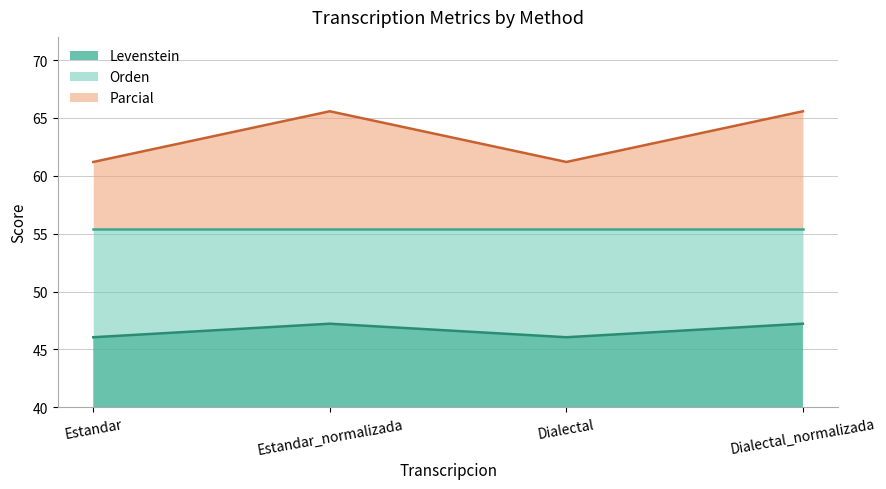

True or false: Levenstein has a value of 70.4 at Estandar_normalizada.

False